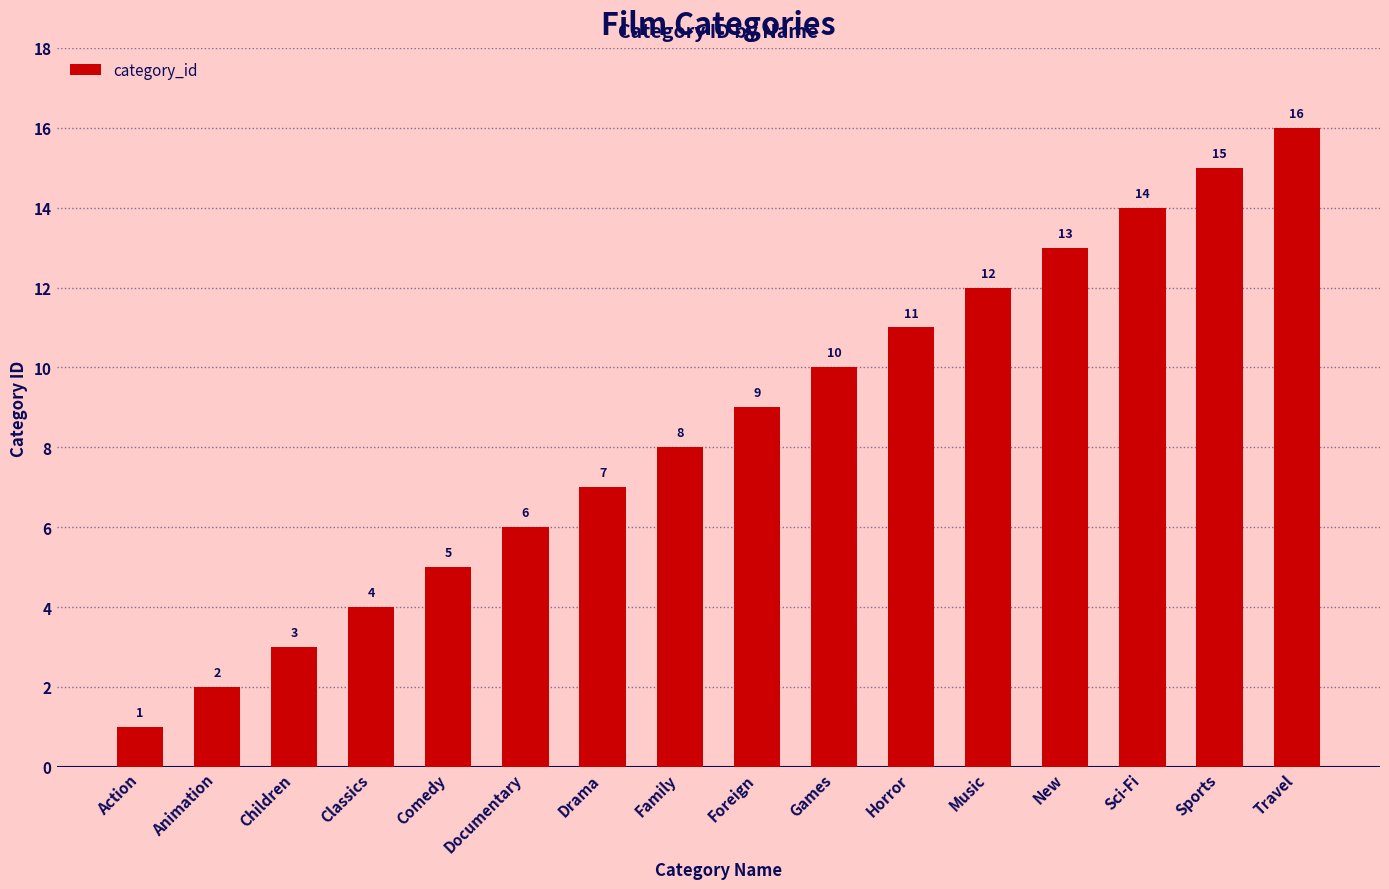

What is the label of the 5th bar from the right?

Music